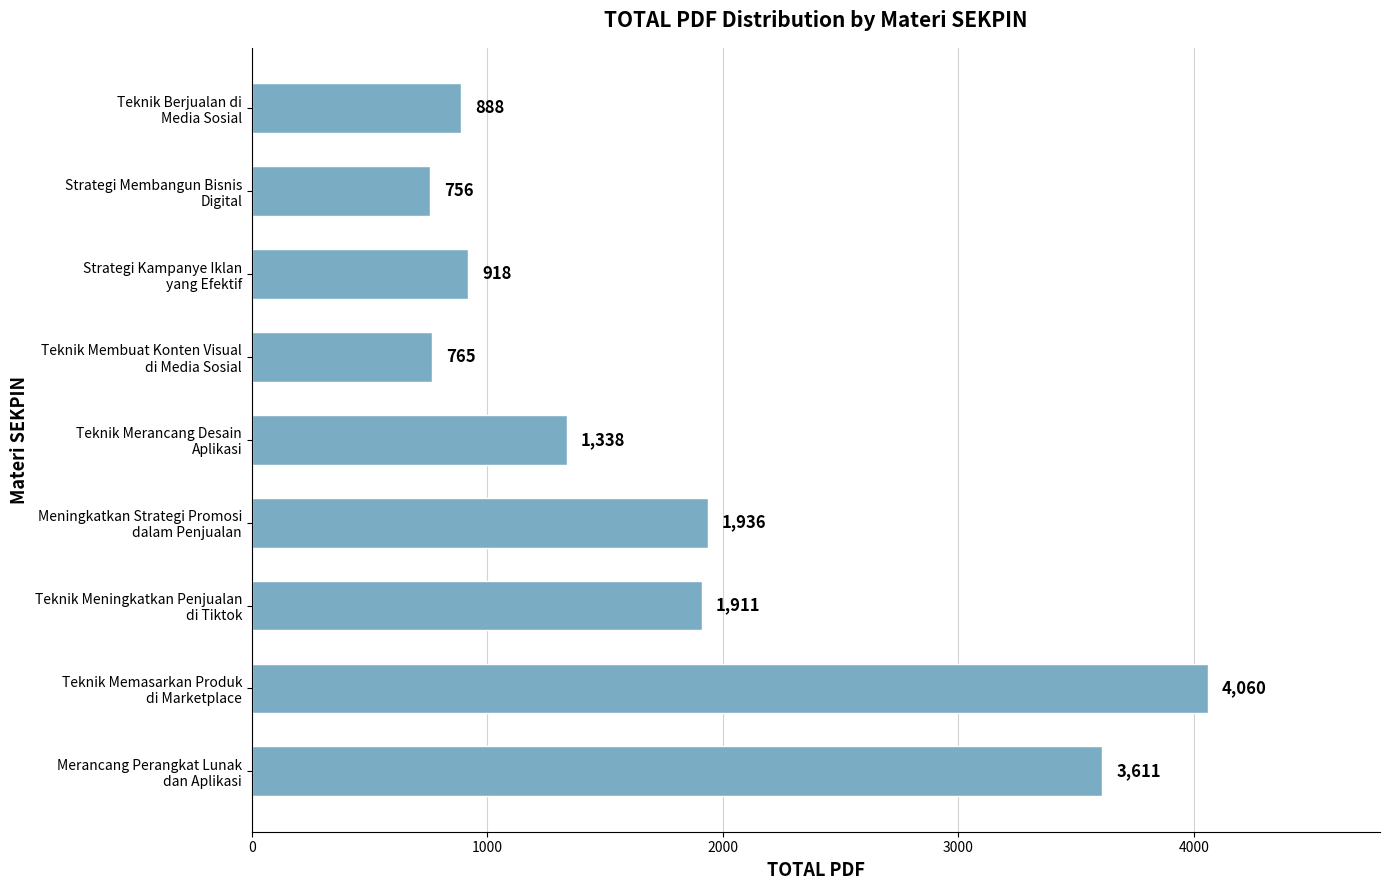

Which category has the lowest value across all series?

Strategi Membangun Bisnis
Digital